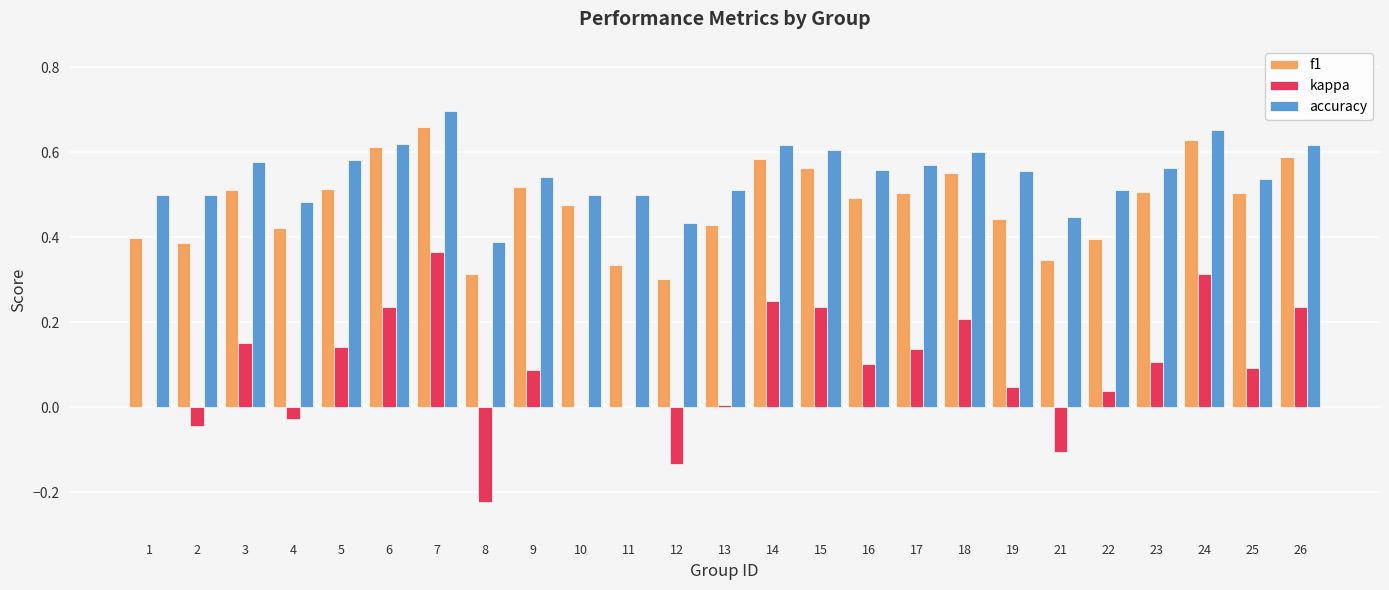

At which label does f1 reach its peak?

7